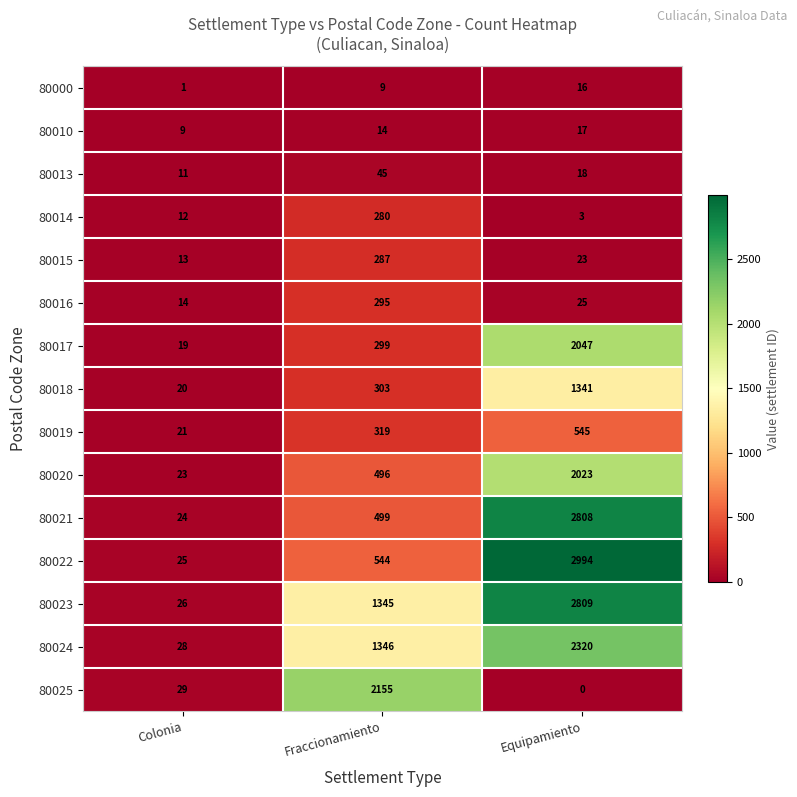

The 80014 series shows 12 at Colonia. True or false?

True